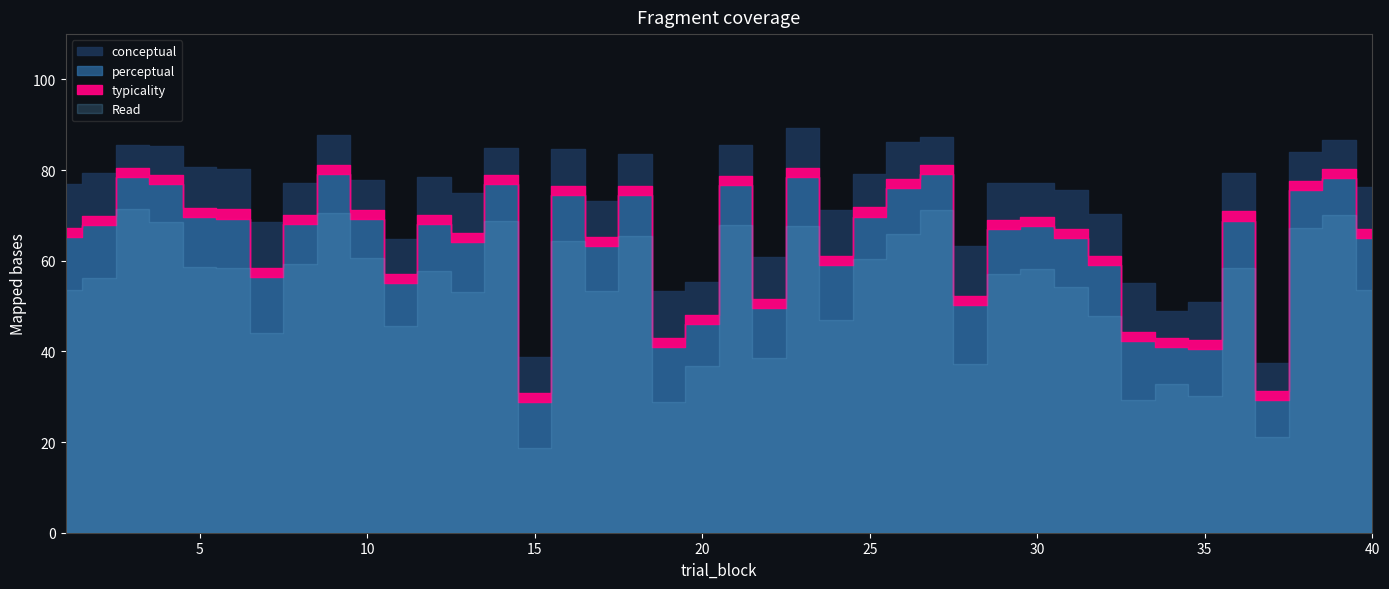

Which label corresponds to the largest value in the chart?

23